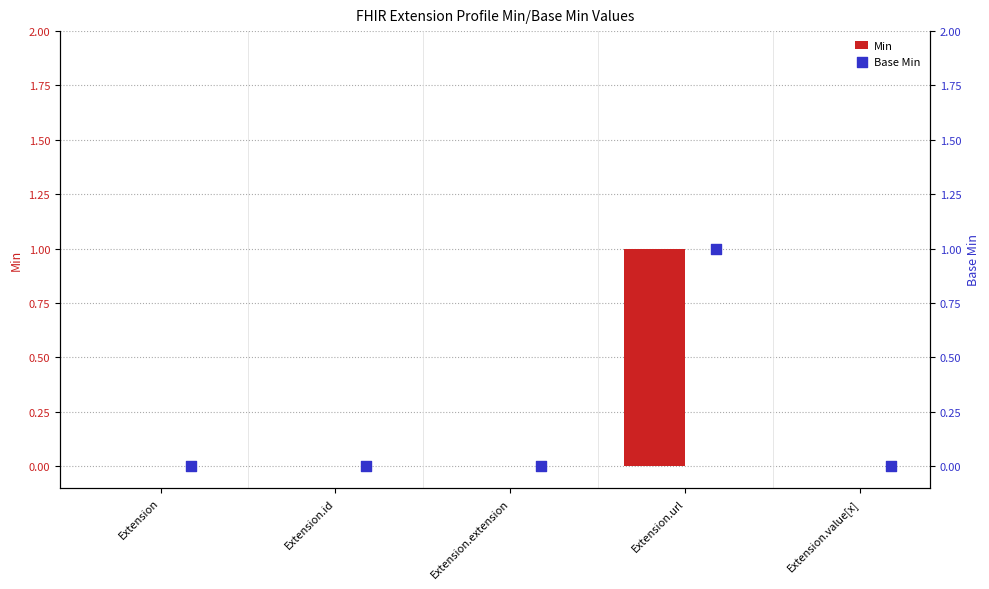

Which series reaches the minimum Y coordinate?

Min